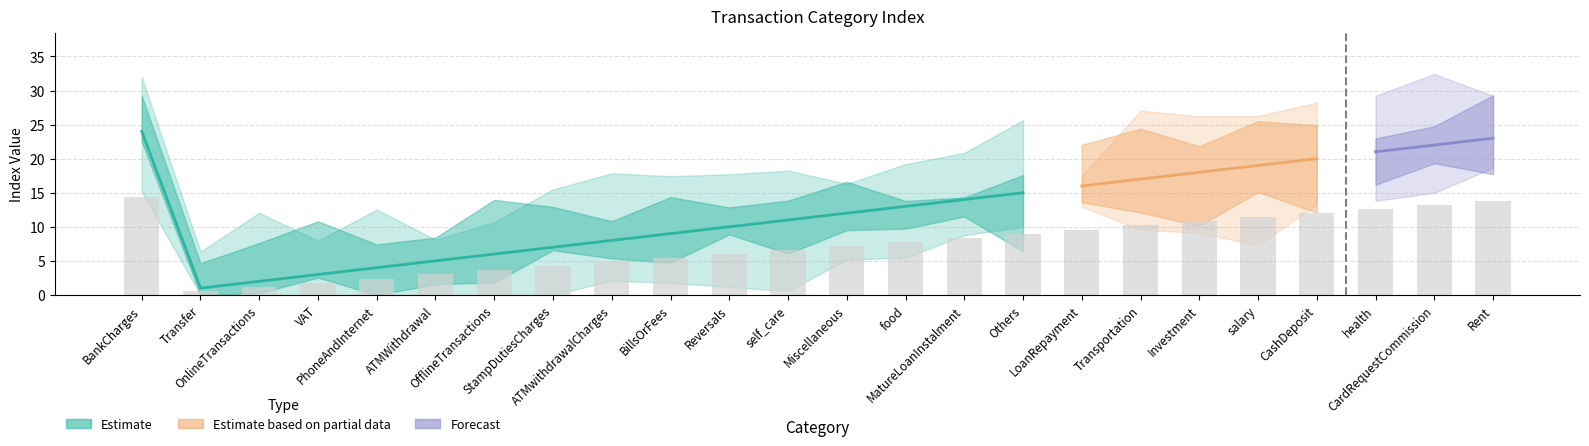

At which label does the data first exceed 7?

BankCharges